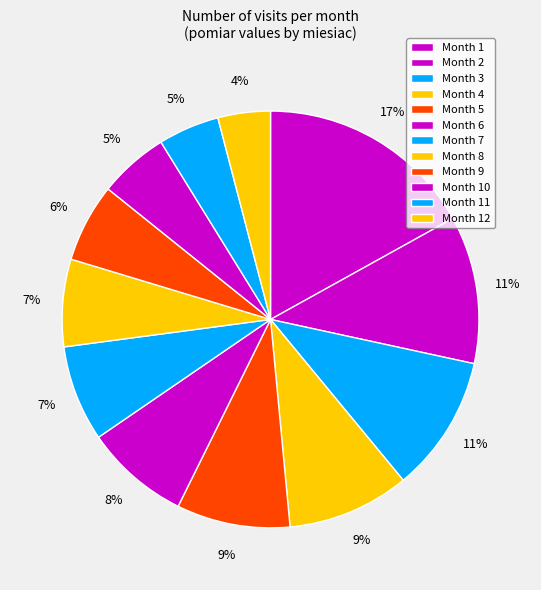

Count the number of slices in the pie.

12